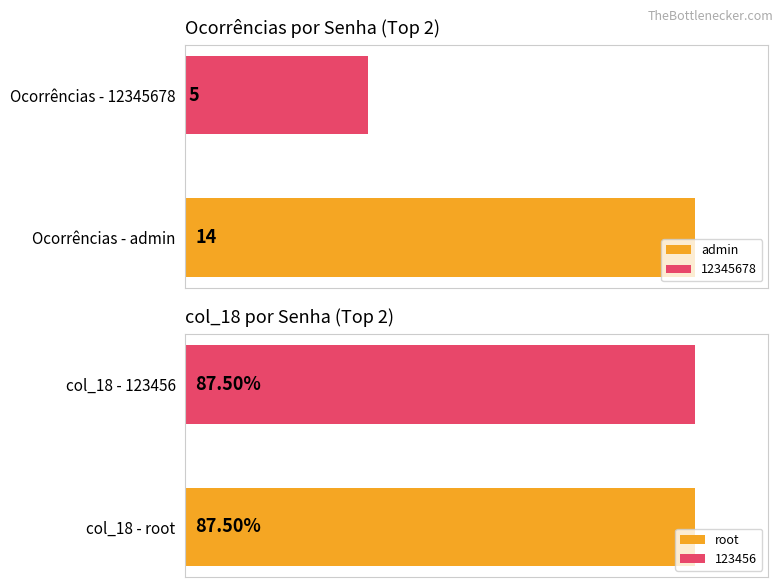

At which category is the sum across all series the highest?

admin